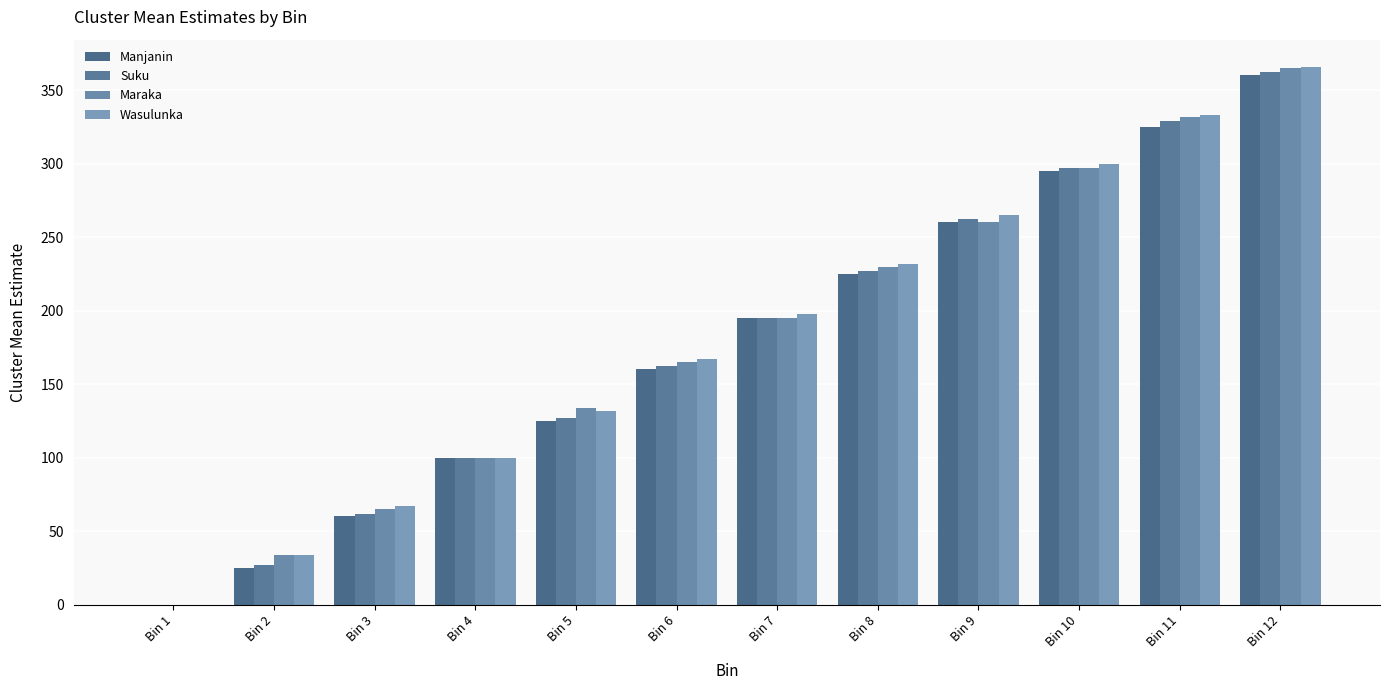

Reading right to left, transcribe all the data shown in this chart.

Manjanin: 360	325	295	260	225	195	160	125	100	60	25	0
Suku: 362	329	297	262	227	195	162	127	100	62	27	0
Maraka: 365	332	297	260	230	195	165	134	100	65	34	0
Wasulunka: 366	333	300	265	232	198	167	132	100	67	34	0